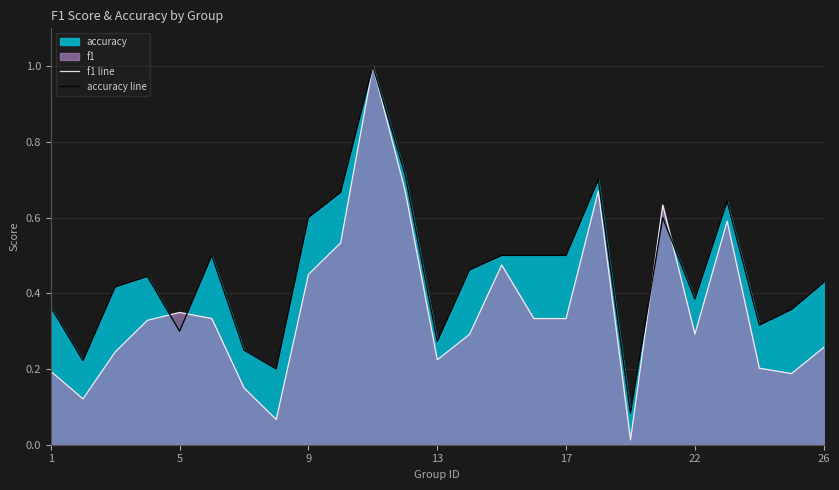

Rank the series by their average value, from lowest to highest.

f1 line, accuracy line